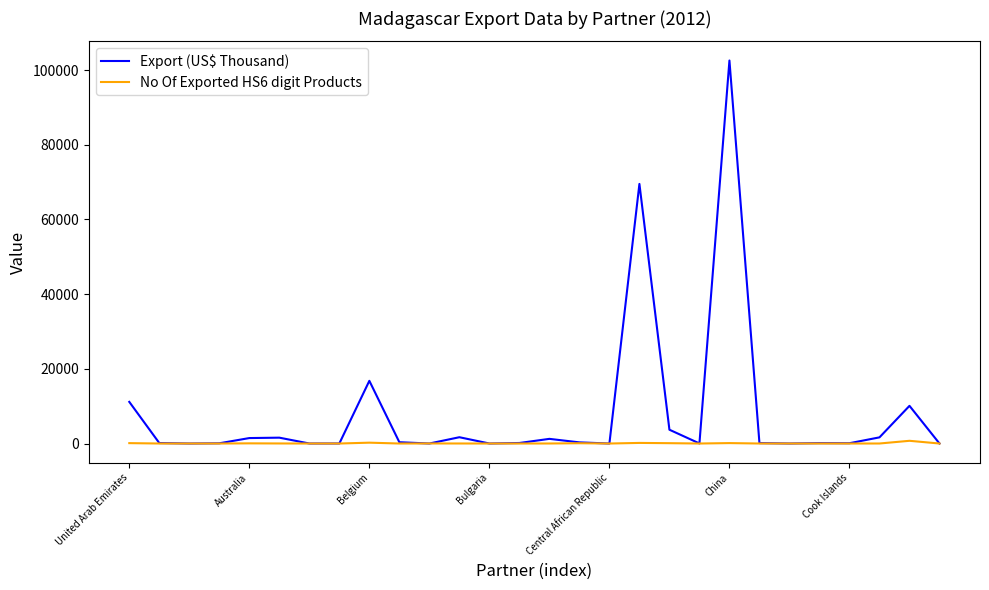

Does the chart display data point markers on the line(s)?

No